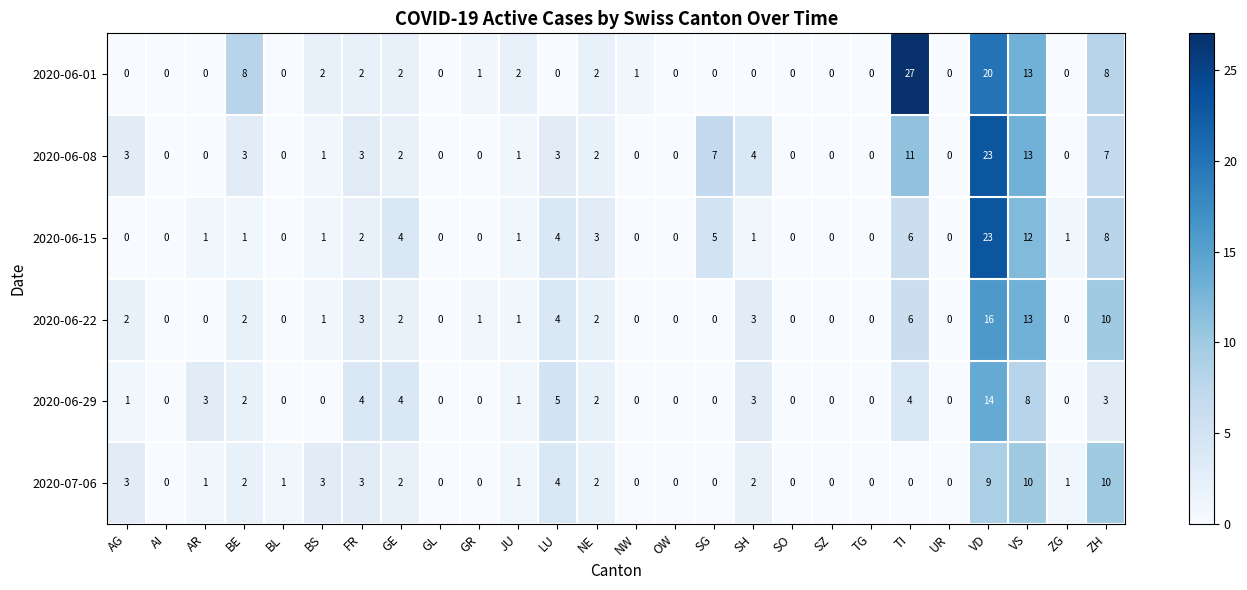

The value of 2020-06-29 at TG is 0. True or false?

True